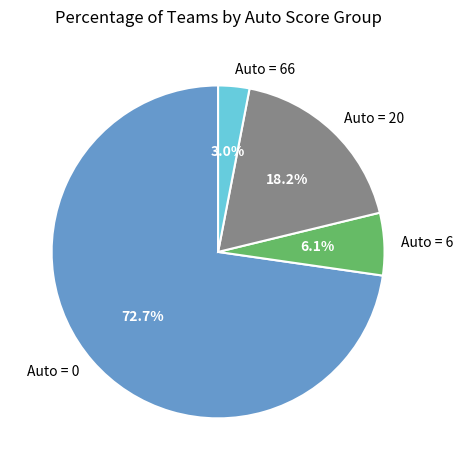

Is the sum of Auto = 0 and Auto = 20 greater than half?

Yes